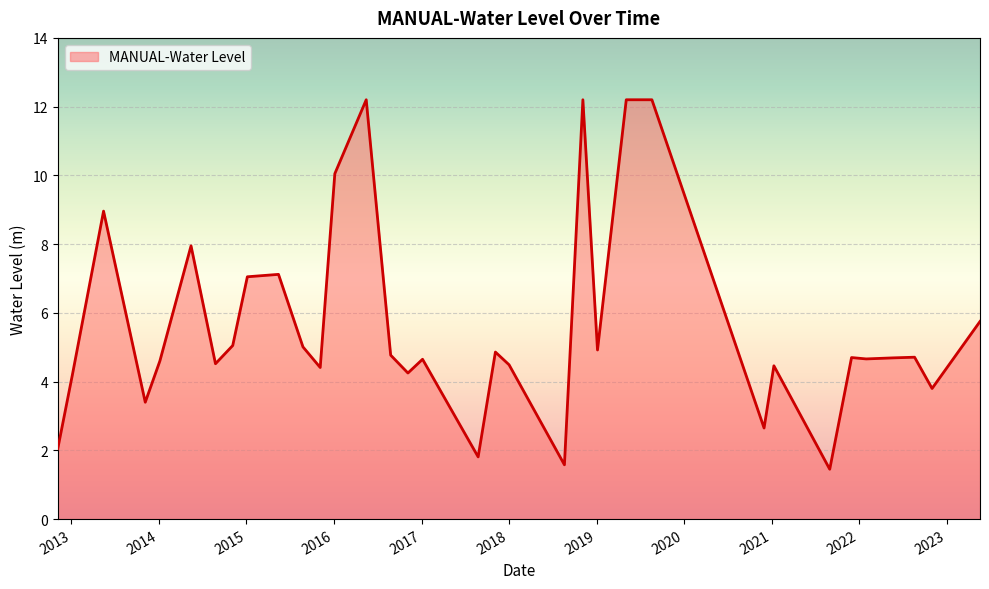

What is the maximum value shown in the chart?

12.2